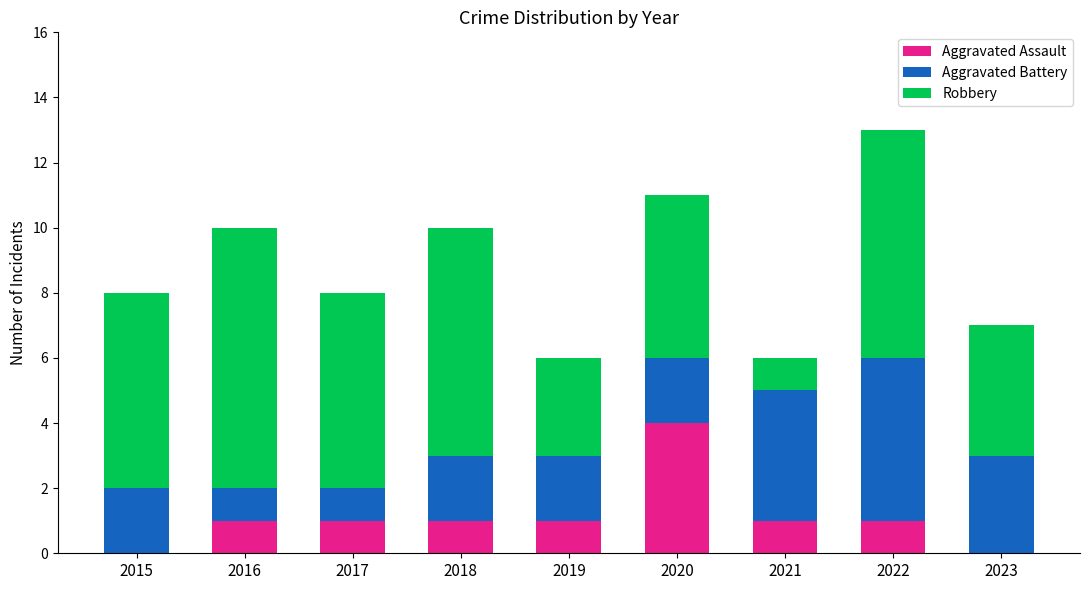

What are all the series names shown in the legend?

Aggravated Assault, Aggravated Battery, Robbery